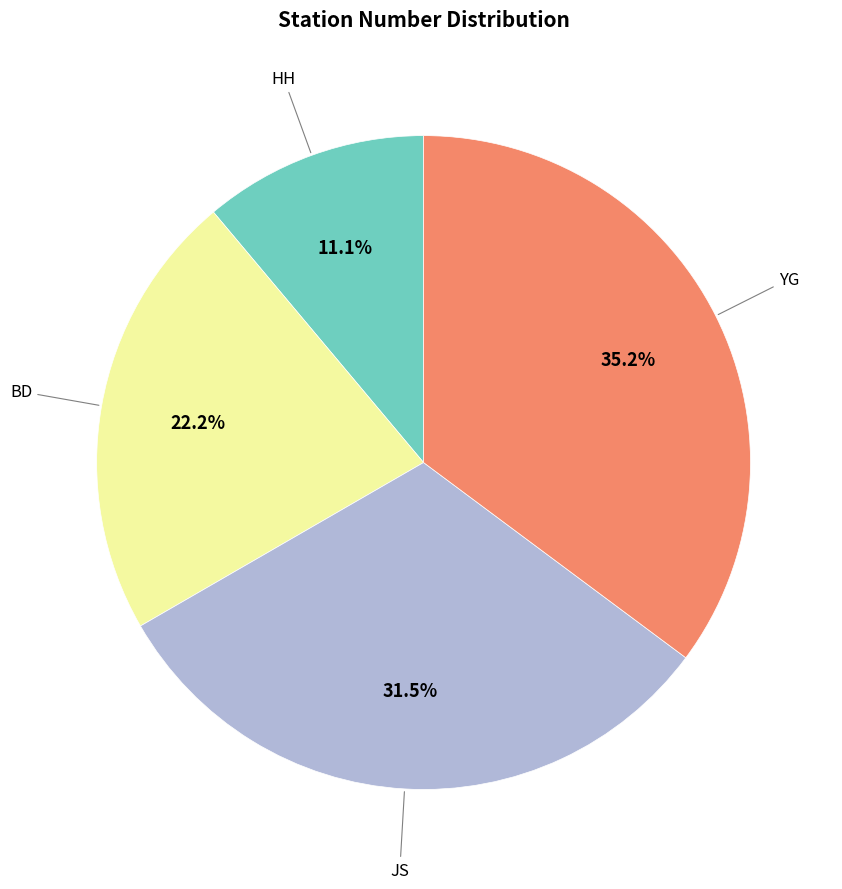

Is there any slice that represents more than half of the pie?

No